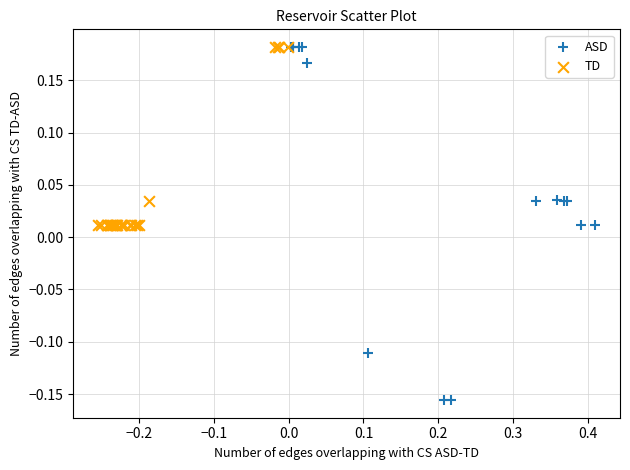

Which series has the largest Y range (max minus min)?

ASD